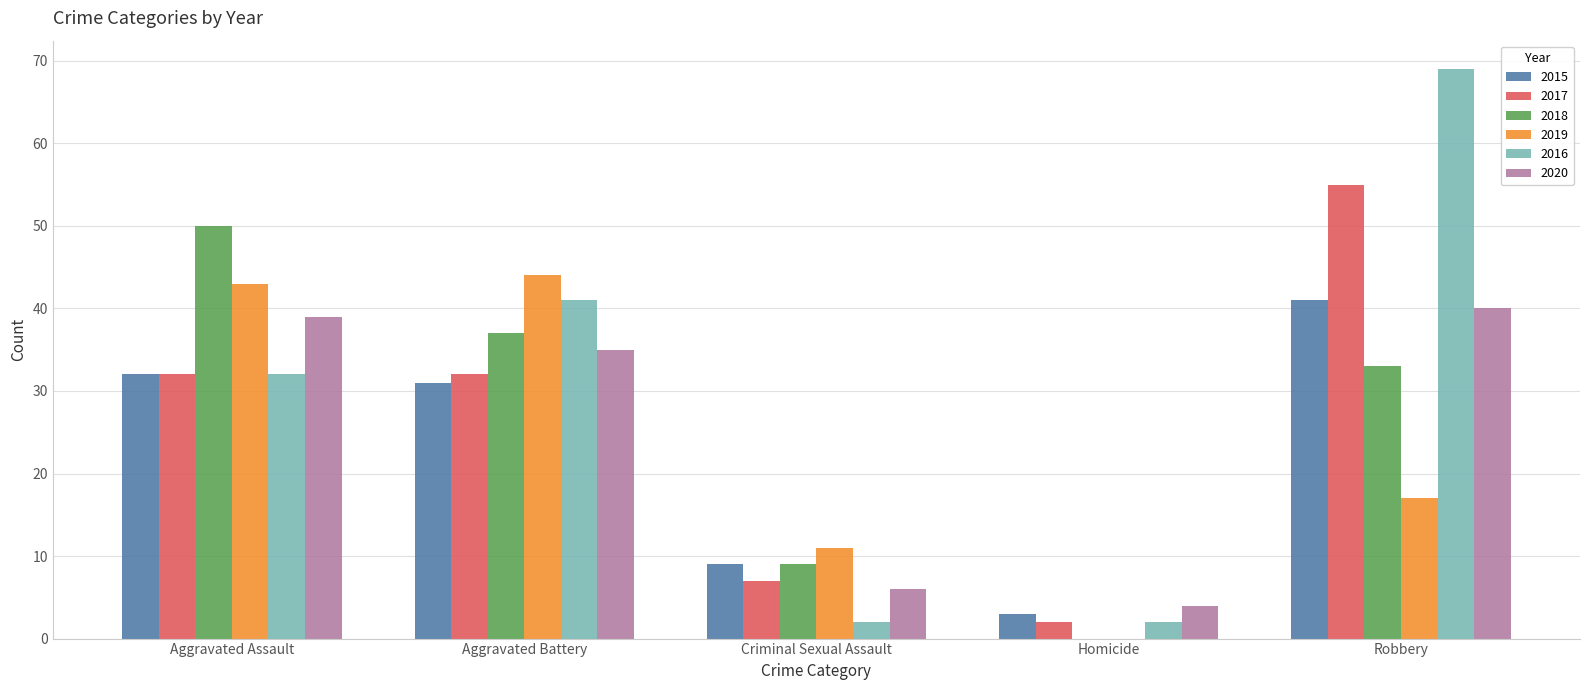

Which series has the largest total across all categories?

2016